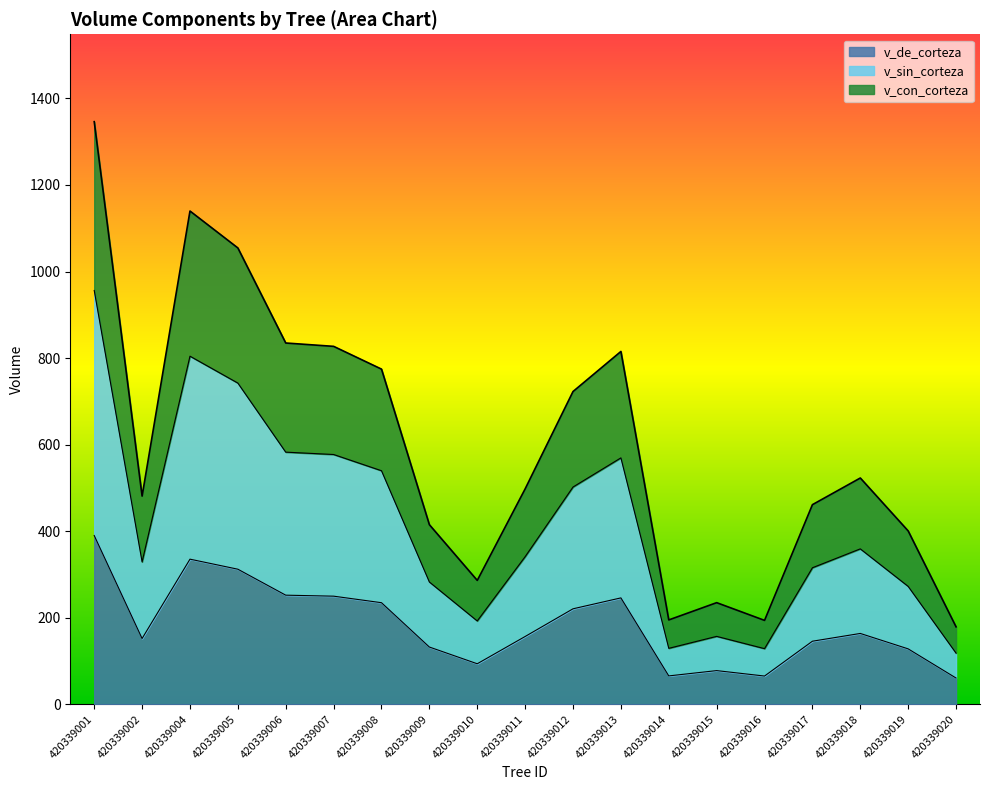

Which category has the lowest value in the v_de_corteza series?

420339020